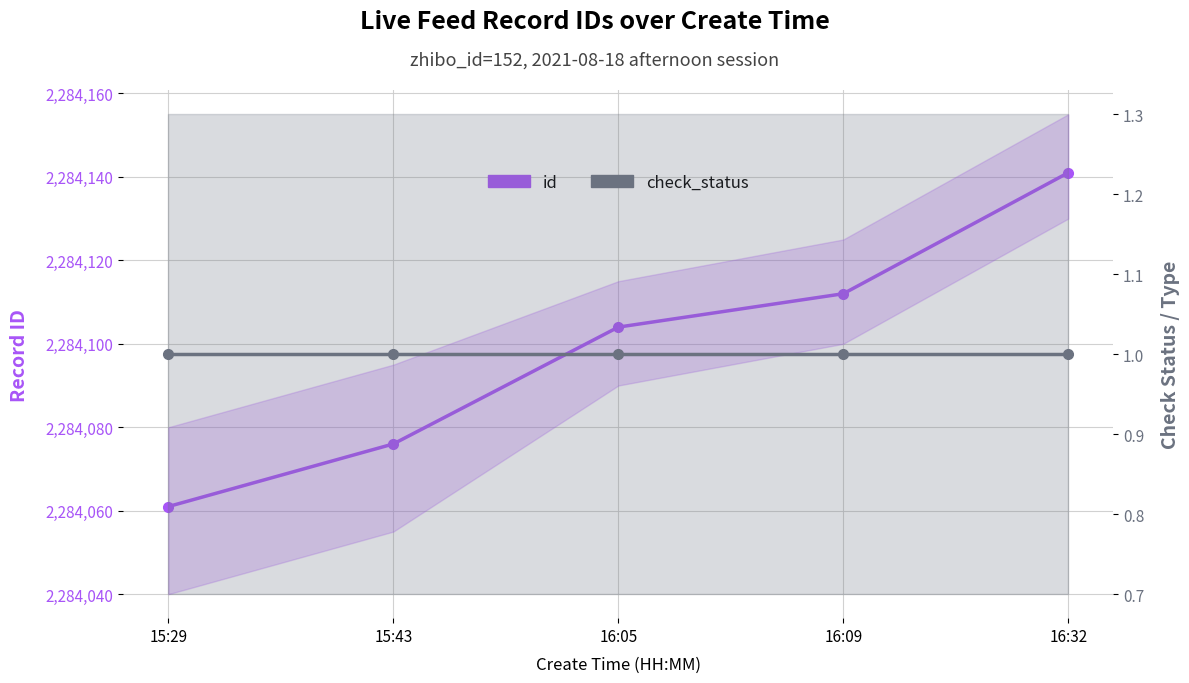

Does the chart display data point markers on the line(s)?

Yes